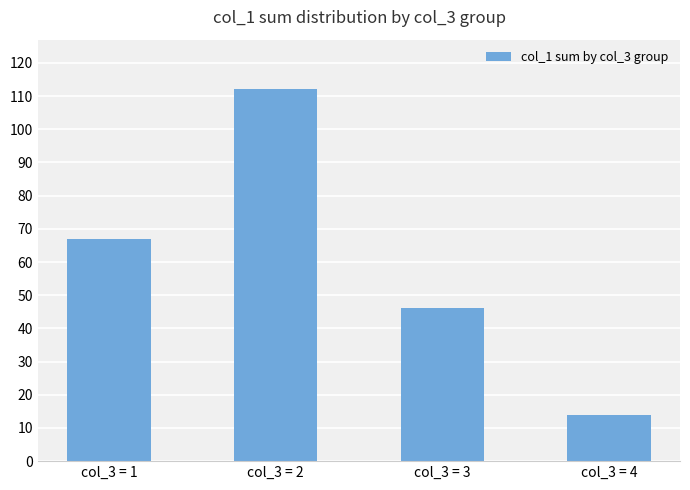

Reading left to right, what are all the values shown in this chart?

67	112	46	14